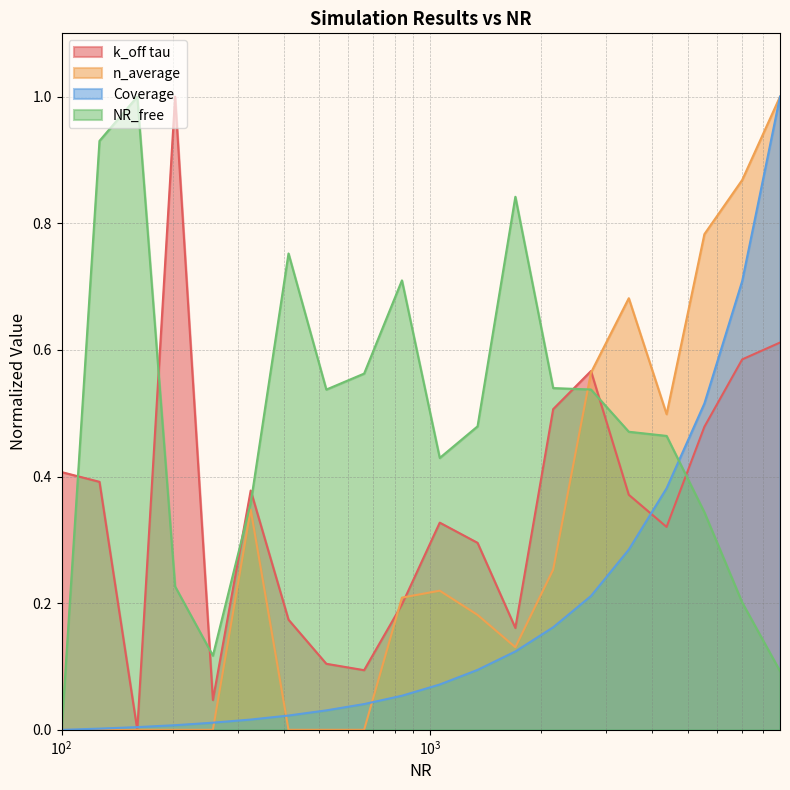

Which series has the largest range (max minus min)?

k_off tau